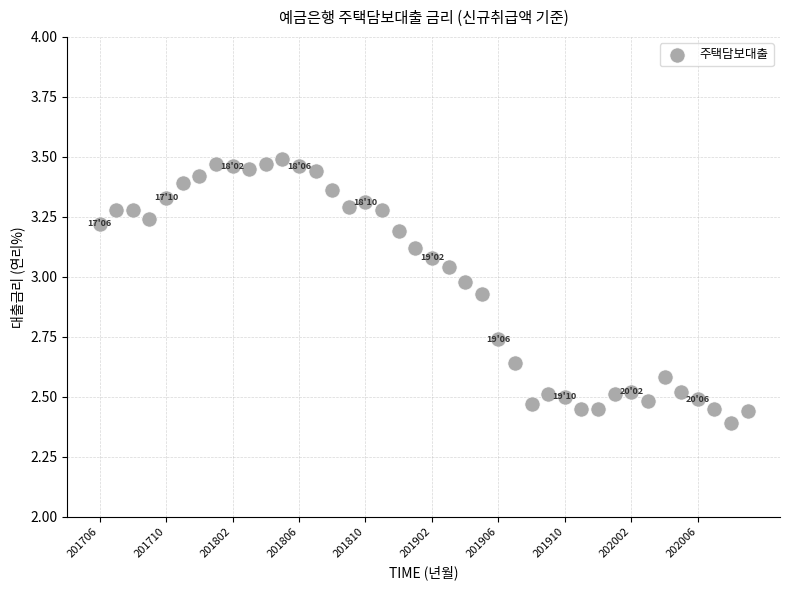

What is the range of Y values (max minus min)?

1.1